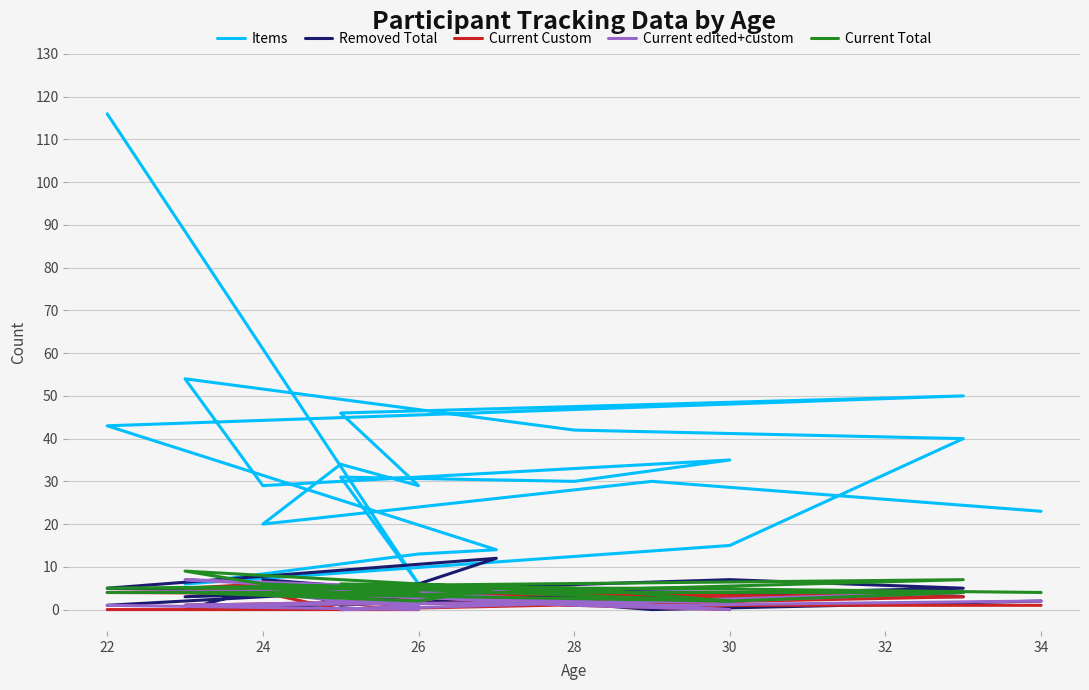

True or false: Current edited+custom and Current Total intersect in this chart.

False